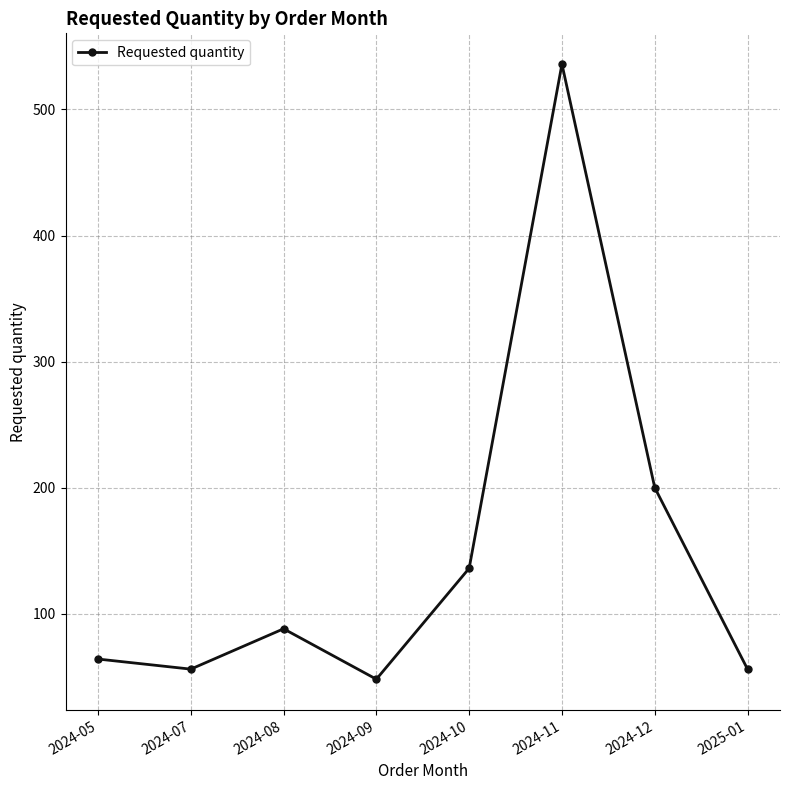

True or false: the data shows 136 at 2024-10.

True